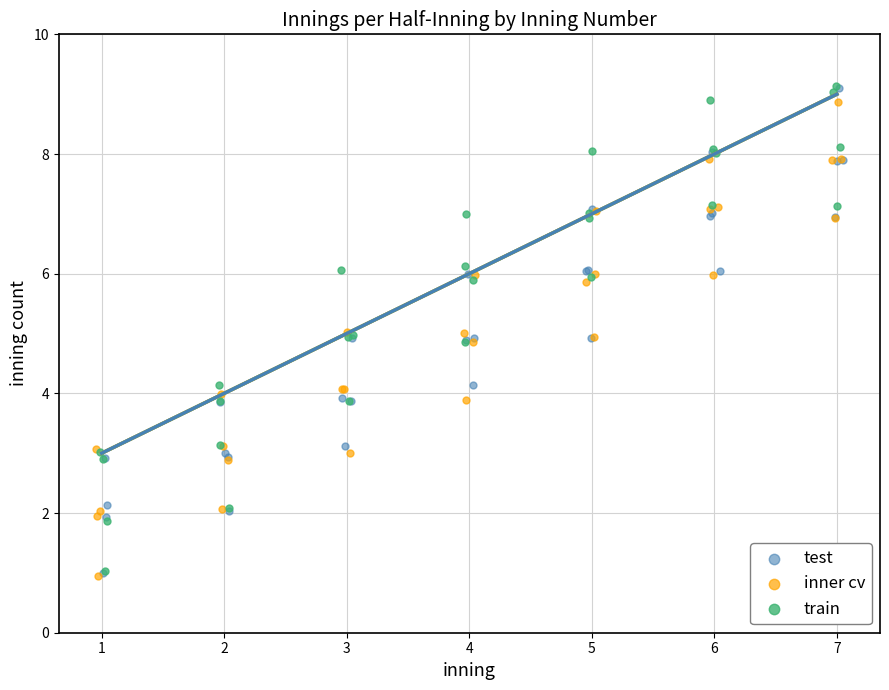

What are all the series names shown in the legend?

test, inner cv, train